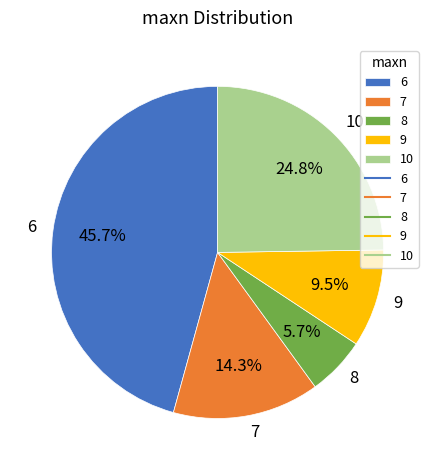

To the nearest percent, what is the difference between the largest and smallest slice percentages?

40%